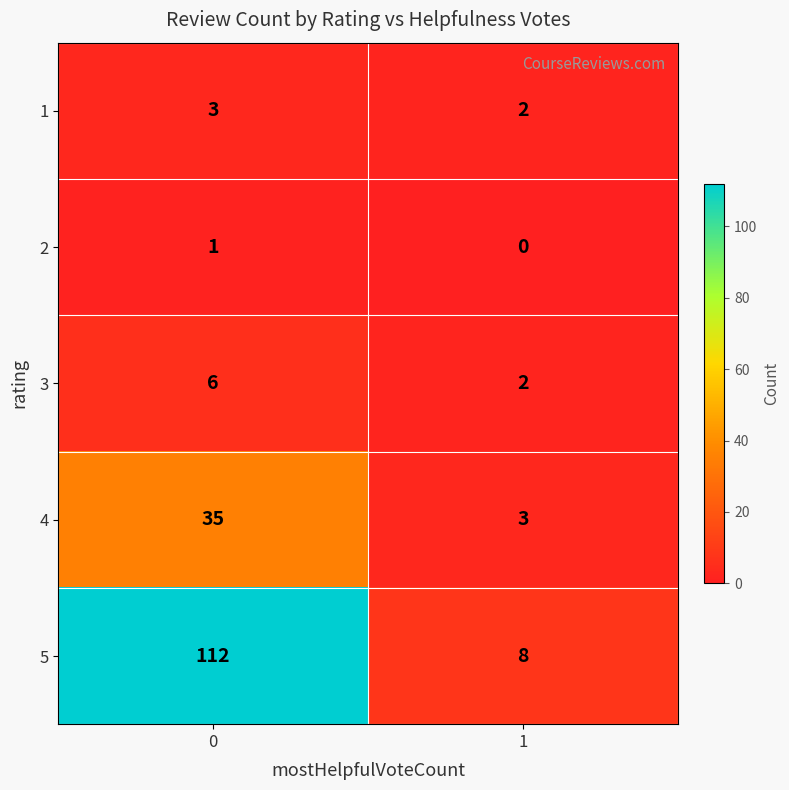

Reading right to left, list all the values displayed in this chart.

1: 2	3
2: 0	1
3: 2	6
4: 3	35
5: 8	112